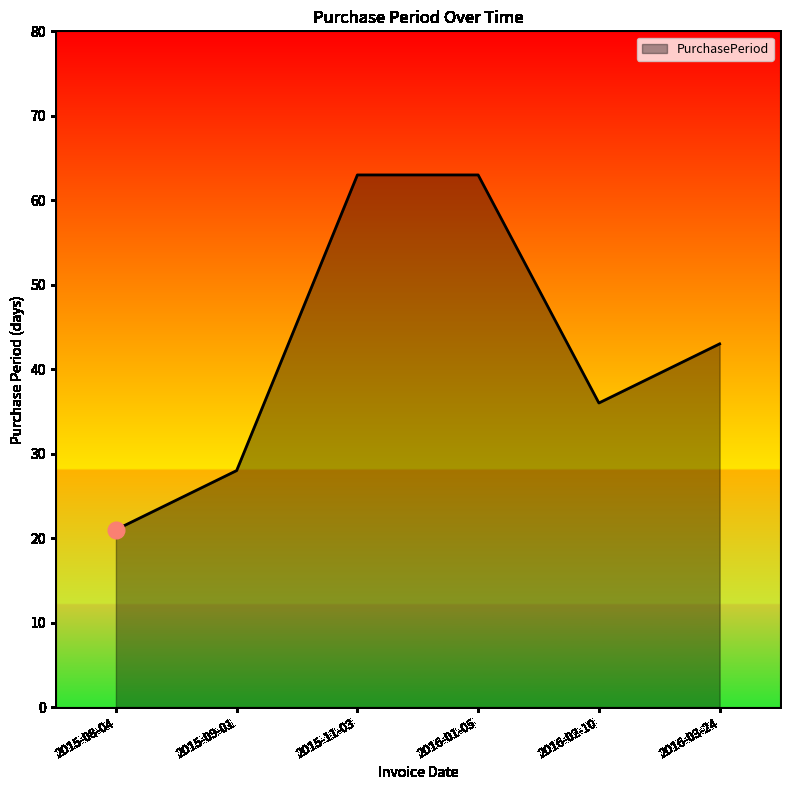

What is the minimum value shown in the chart?

21